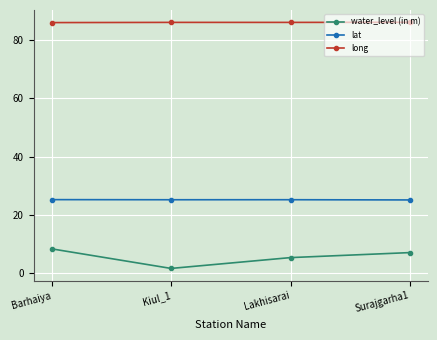

Rank the series by their maximum value, from highest to lowest.

long, lat, water_level (in m)